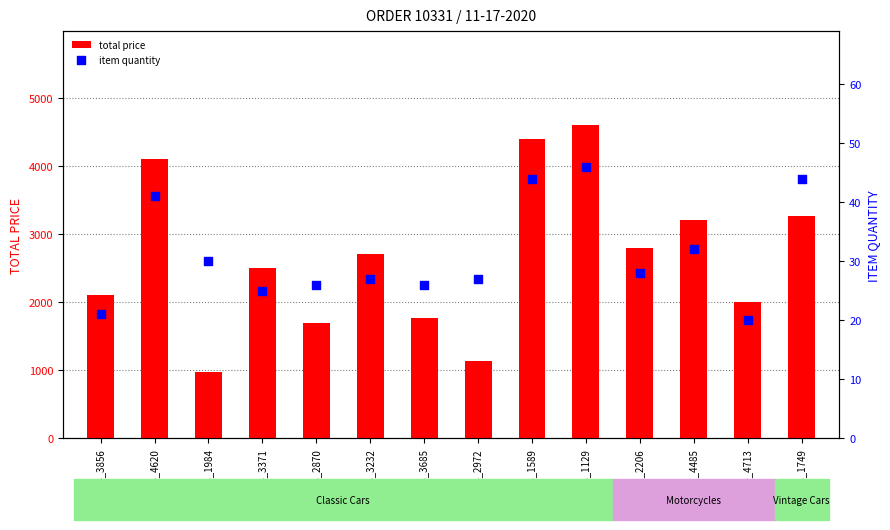

At how many categories does at least one series exceed 4134?

2